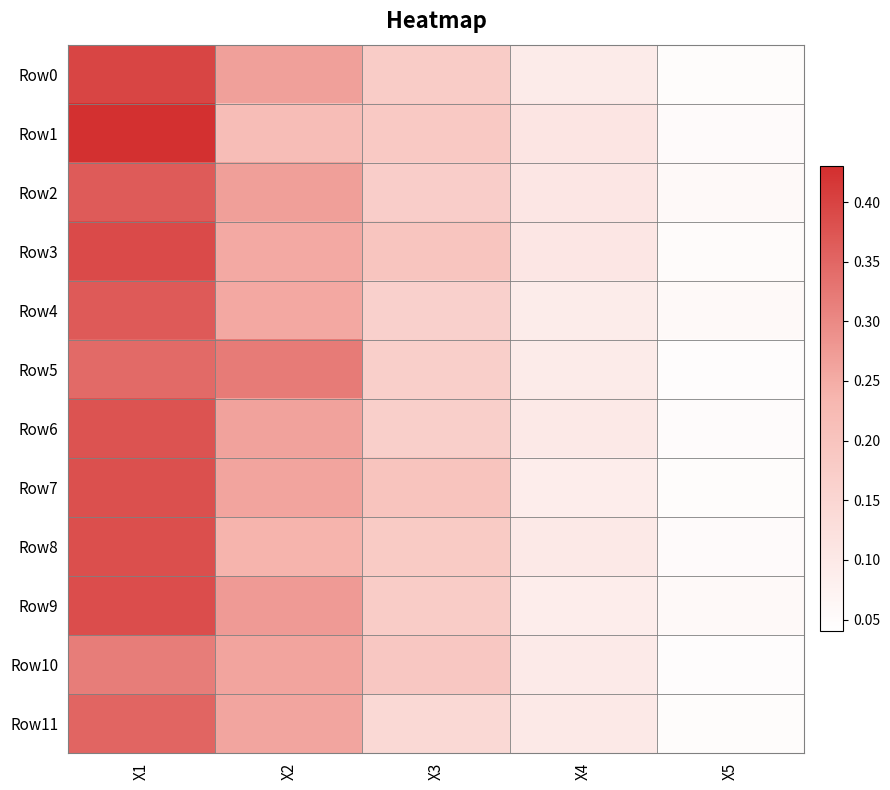

Reading left to right, extract all data points from this chart.

Row0: X1=0.4	X2=0.3	X3=0.2	X4=0.1	X5=0.0
Row1: X1=0.4	X2=0.2	X3=0.2	X4=0.1	X5=0.1
Row2: X1=0.4	X2=0.3	X3=0.2	X4=0.1	X5=0.1
Row3: X1=0.4	X2=0.3	X3=0.2	X4=0.1	X5=0.1
Row4: X1=0.4	X2=0.3	X3=0.2	X4=0.1	X5=0.1
Row5: X1=0.3	X2=0.3	X3=0.2	X4=0.1	X5=0.0
Row6: X1=0.4	X2=0.3	X3=0.2	X4=0.1	X5=0.0
Row7: X1=0.4	X2=0.3	X3=0.2	X4=0.1	X5=0.0
Row8: X1=0.4	X2=0.2	X3=0.2	X4=0.1	X5=0.1
Row9: X1=0.4	X2=0.3	X3=0.2	X4=0.1	X5=0.1
Row10: X1=0.3	X2=0.3	X3=0.2	X4=0.1	X5=0.0
Row11: X1=0.4	X2=0.3	X3=0.1	X4=0.1	X5=0.0